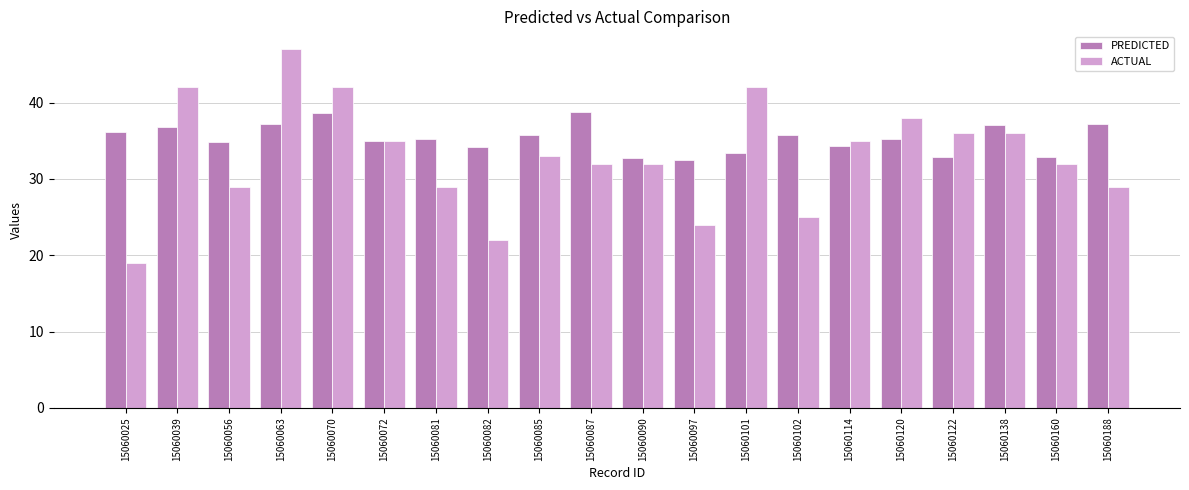

What is the value of the ACTUAL bar at the 16th from the left?

38.0